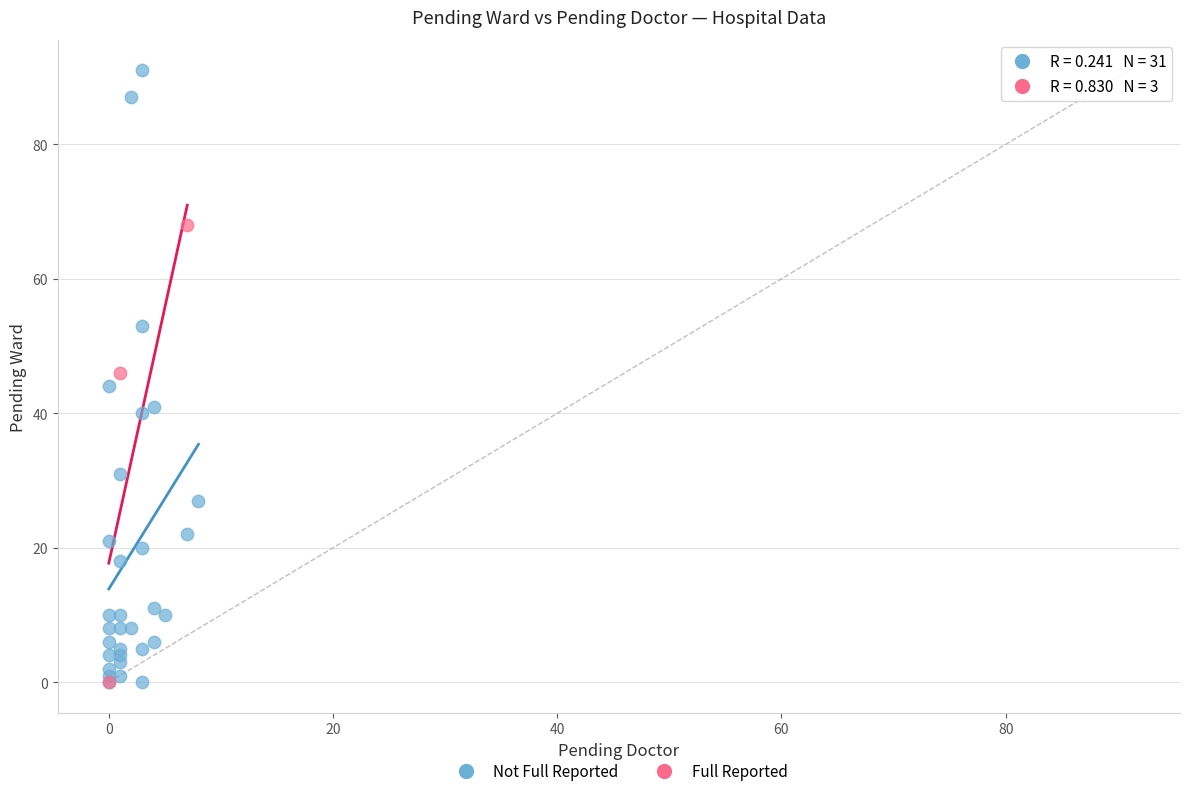

Which series has the largest Y range (max minus min)?

Not Full Reported